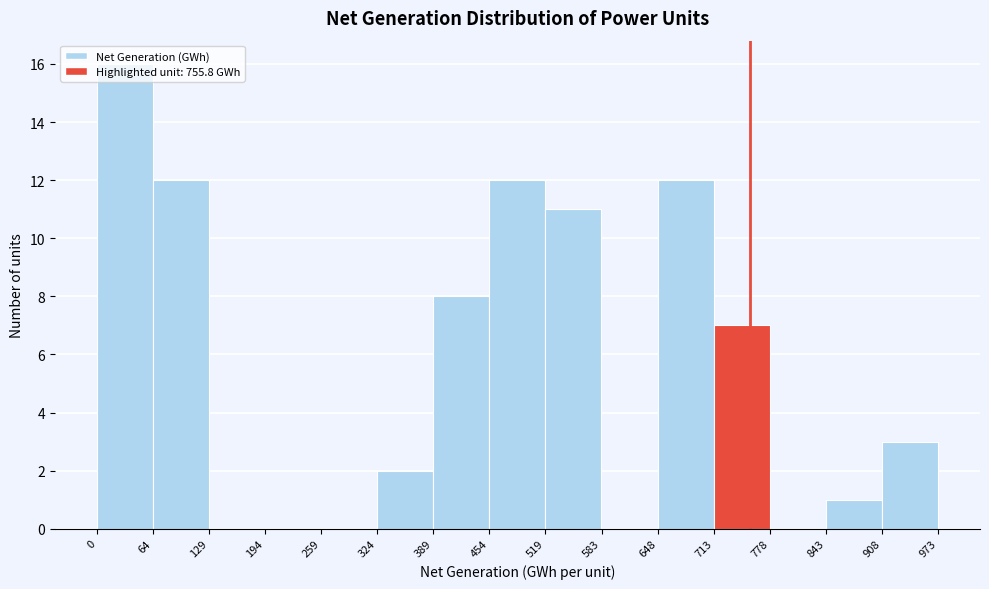

Which range on the x-axis has the tallest bar?

0 to 64